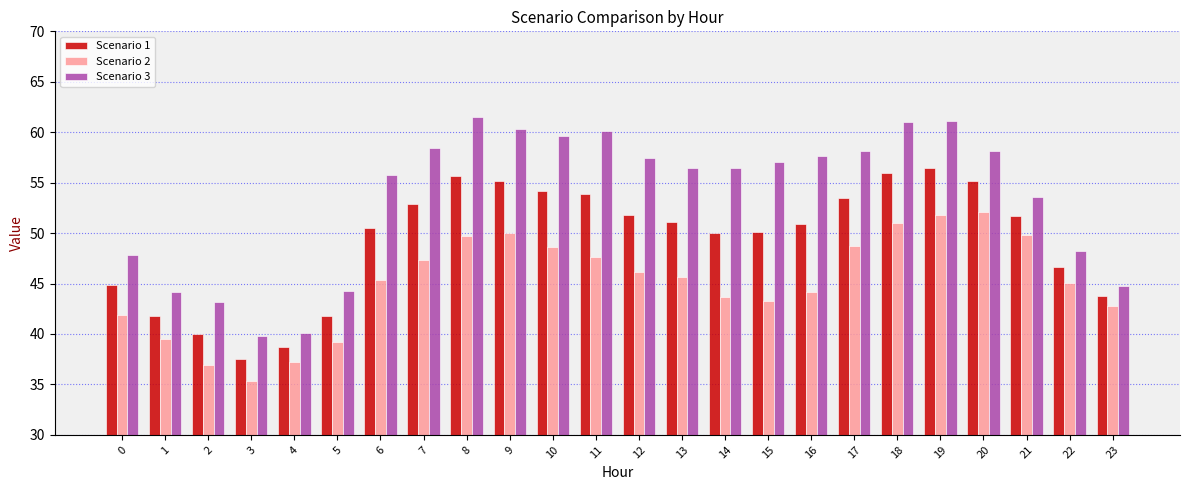

Which series has the largest range (max minus min)?

Scenario 3